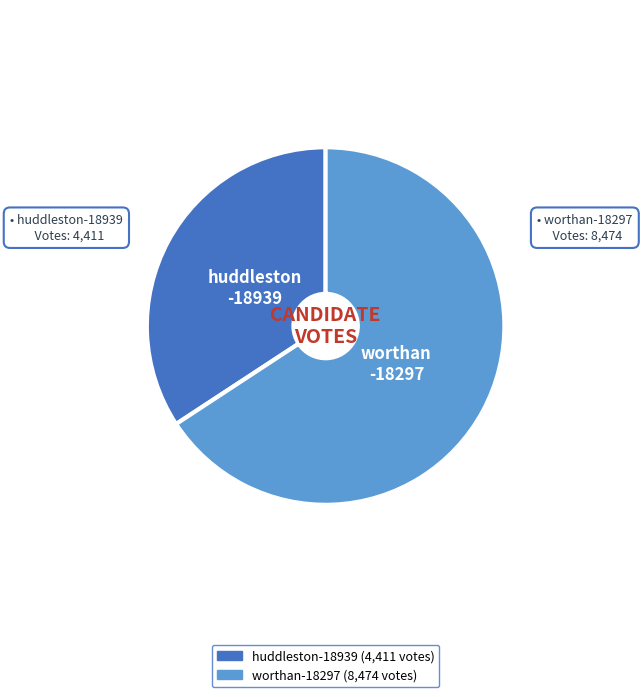

Between huddleston-18939 and worthan-18297, which is larger?

worthan-18297